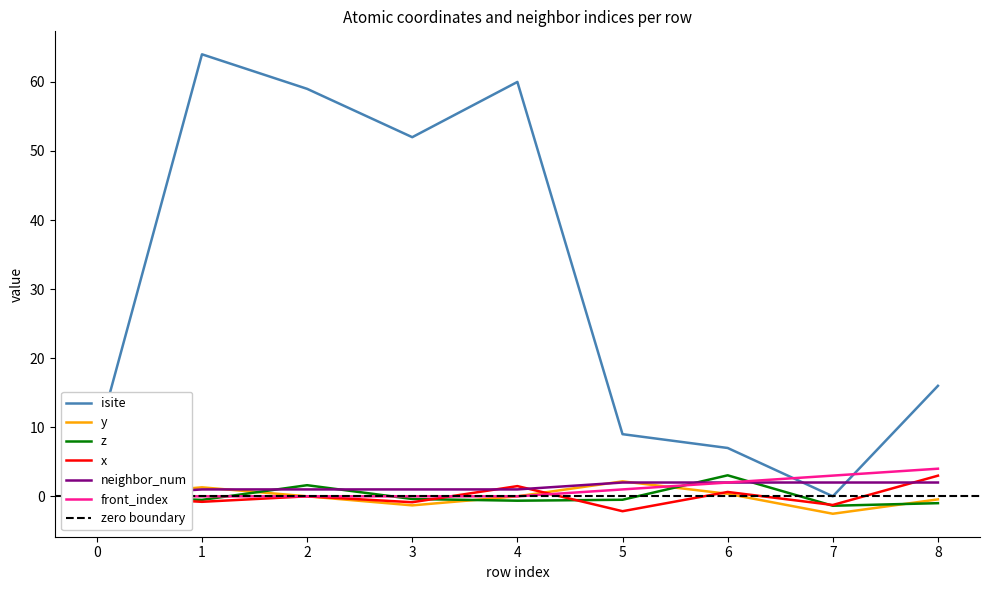

The front_index series shows 0.0 at 3. True or false?

True